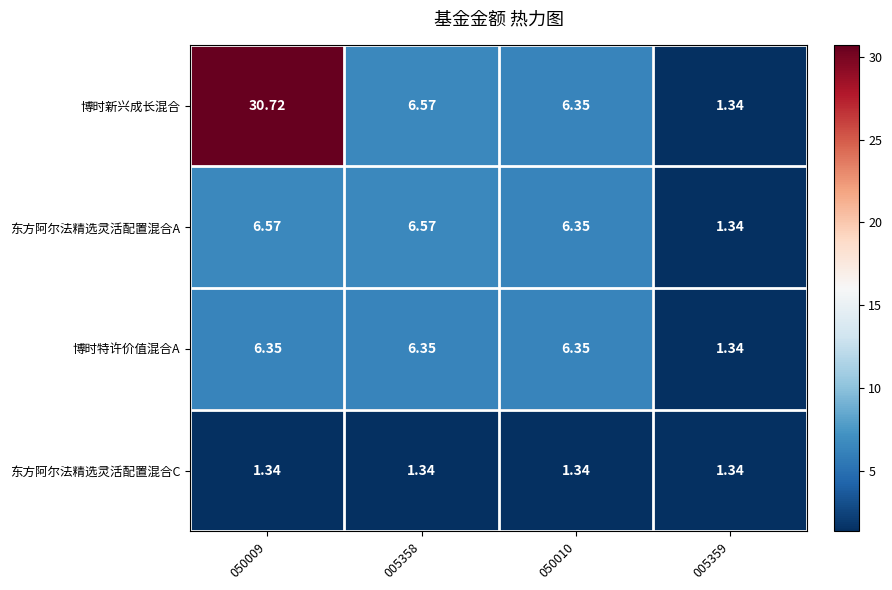

Which series has the largest total across all categories?

博时新兴成长混合